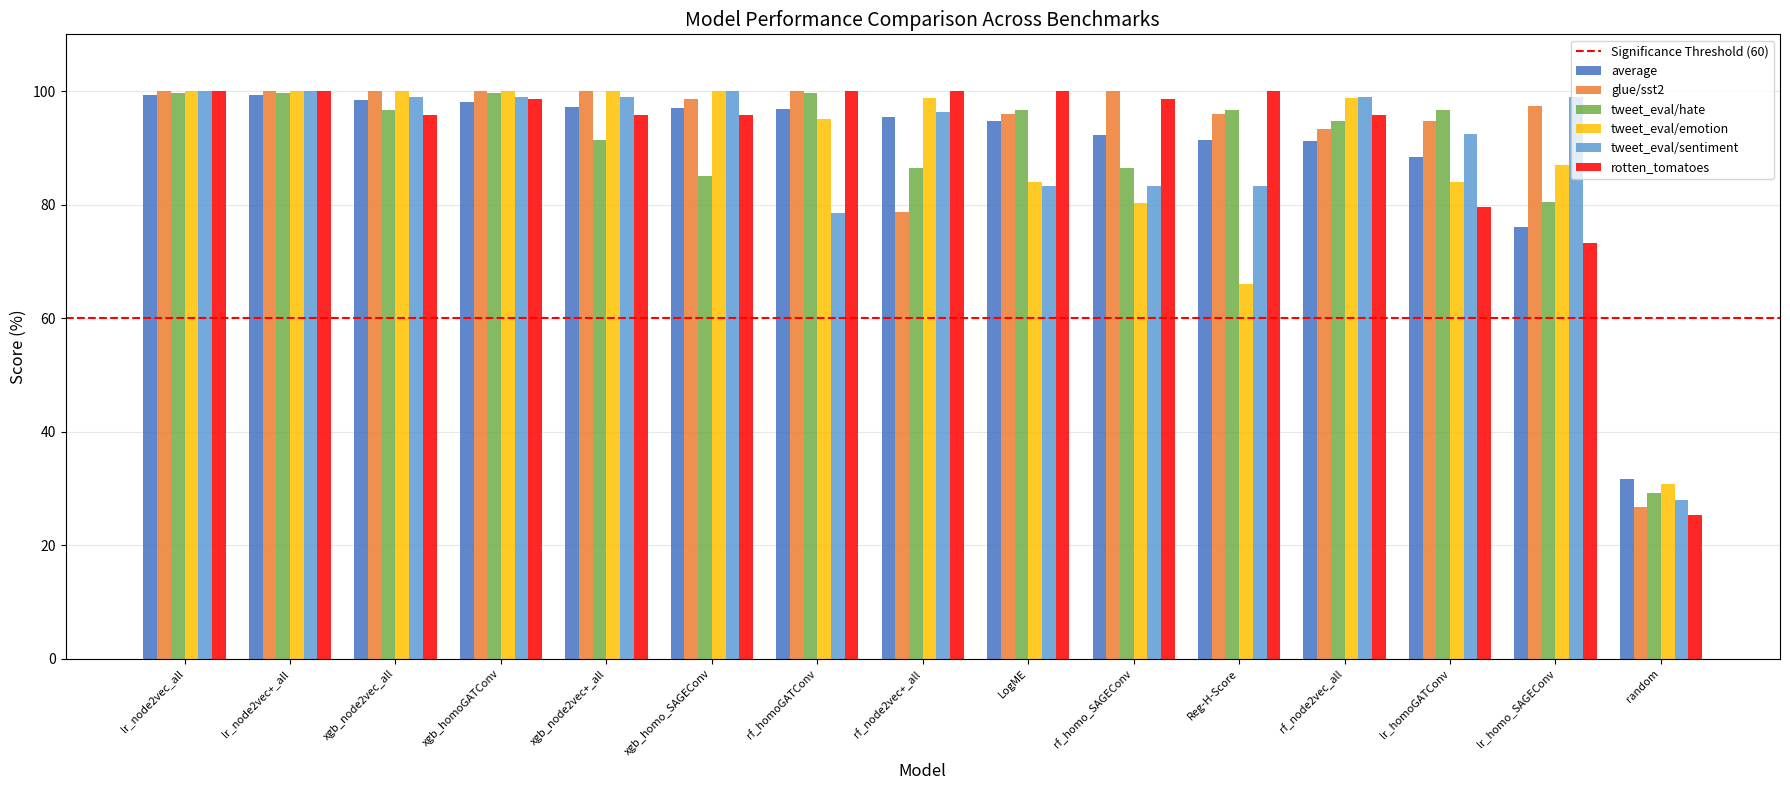

Is it true that rotten_tomatoes equals 44.5 at rf_node2vec_all?

False